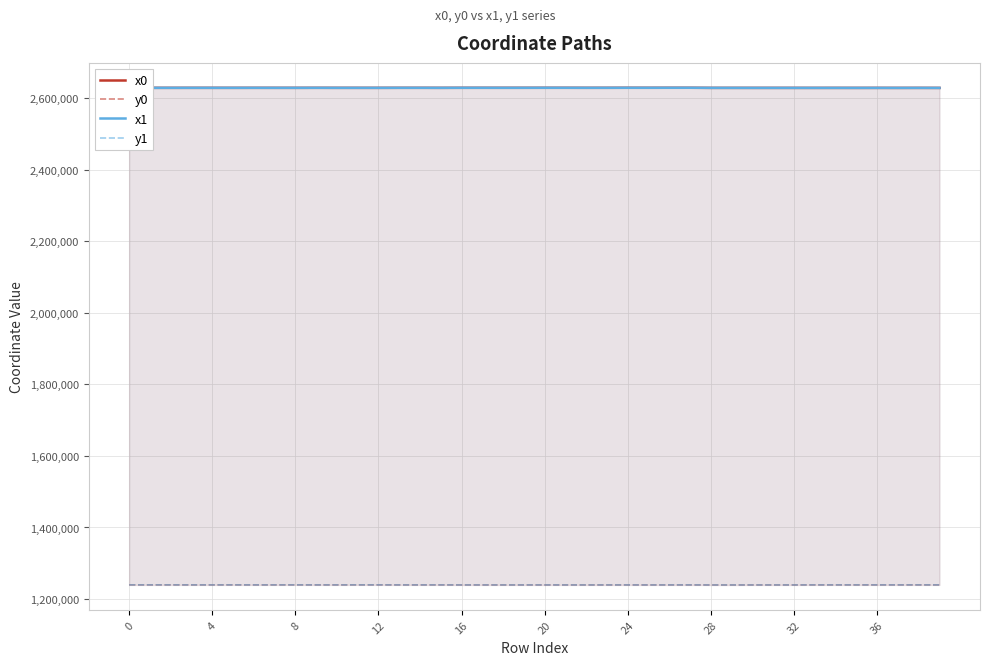

Reading left to right, what are all the values shown in this chart?

x0: 2628426.4	2628437.4	2628417.2	2628437.4	2628437.4	2628412.2	2628445.3	2628424.3	2628400.0	2628472.6	2628424.3	2628400.0	2628400.0	2628472.6	2628472.6	2628405.3	2628506.4	2628506.4	2628506.4	2628506.4	2628538.7	2628538.7	2628464.9	2628498.7	2628599.8	2628544.9	2628599.8	2628599.8	2628340.6	2628340.6	2628314.3	2628314.3	2628302.1	2628281.0	2628298.1	2628260.2	2628315.7	2628260.2	2628315.7	2628228.6
y0: 1239698.7	1239682.8	1239711.9	1239682.8	1239682.8	1239719.1	1239671.2	1239673.8	1239736.8	1239625.7	1239673.8	1239736.8	1239736.8	1239625.7	1239625.7	1239660.7	1239551.9	1239551.9	1239551.9	1239551.9	1239569.0	1239569.0	1239529.4	1239568.6	1239600.9	1239555.5	1239600.9	1239600.9	1239462.2	1239462.2	1239508.6	1239508.6	1239526.2	1239674.1	1239684.2	1239660.7	1239694.3	1239660.7	1239694.3	1239640.4
x1: 2628417.2	2628426.4	2628416.0	2628439.2	2628425.2	2628416.0	2628451.8	2628425.2	2628409.4	2628466.8	2628406.5	2628405.4	2628392.4	2628456.9	2628475.8	2628406.5	2628513.3	2628538.7	2628464.9	2628501.7	2628568.6	2628544.9	2628463.1	2628490.4	2628568.6	2628560.2	2628607.1	2628654.8	2628353.8	2628333.4	2628317.9	2628303.5	2628303.5	2628270.1	2628286.7	2628270.1	2628298.1	2628235.7	2628318.0	2628235.7
y1: 1239711.9	1239698.7	1239713.6	1239680.0	1239674.4	1239713.6	1239661.8	1239674.4	1239723.1	1239636.5	1239661.5	1239739.6	1239733.1	1239617.8	1239618.4	1239661.5	1239536.6	1239569.0	1239529.4	1239562.0	1239584.6	1239555.5	1239528.4	1239586.6	1239584.6	1239522.0	1239584.7	1239629.9	1239469.5	1239478.1	1239503.3	1239524.1	1239524.1	1239667.1	1239677.8	1239667.1	1239684.2	1239645.0	1239695.5	1239645.0